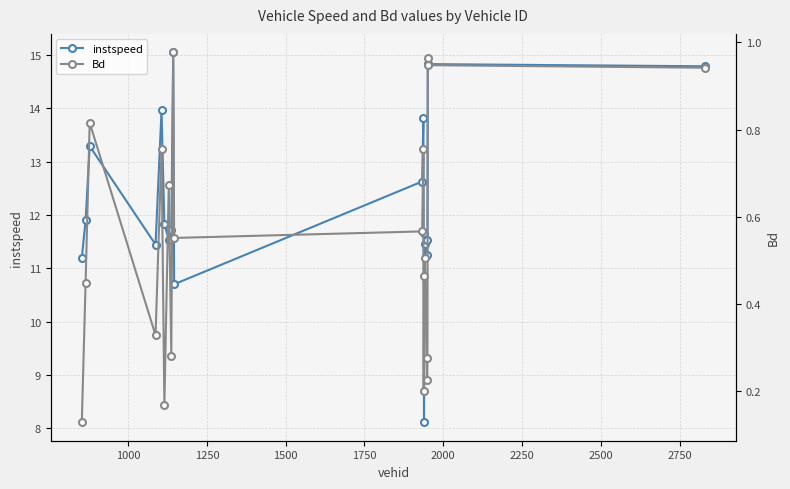

What is the highest value of the instspeed series?

15.0